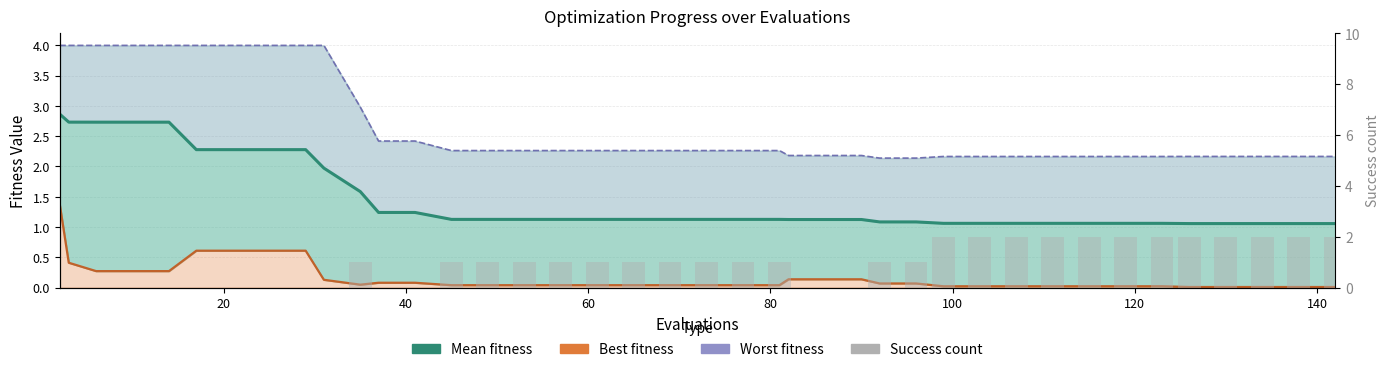

What is the maximum value shown in the chart?

4.0